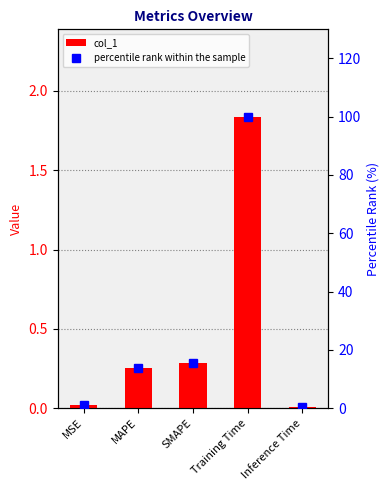

What is the value of the col_1 bar at the 4th from the left?

1.8